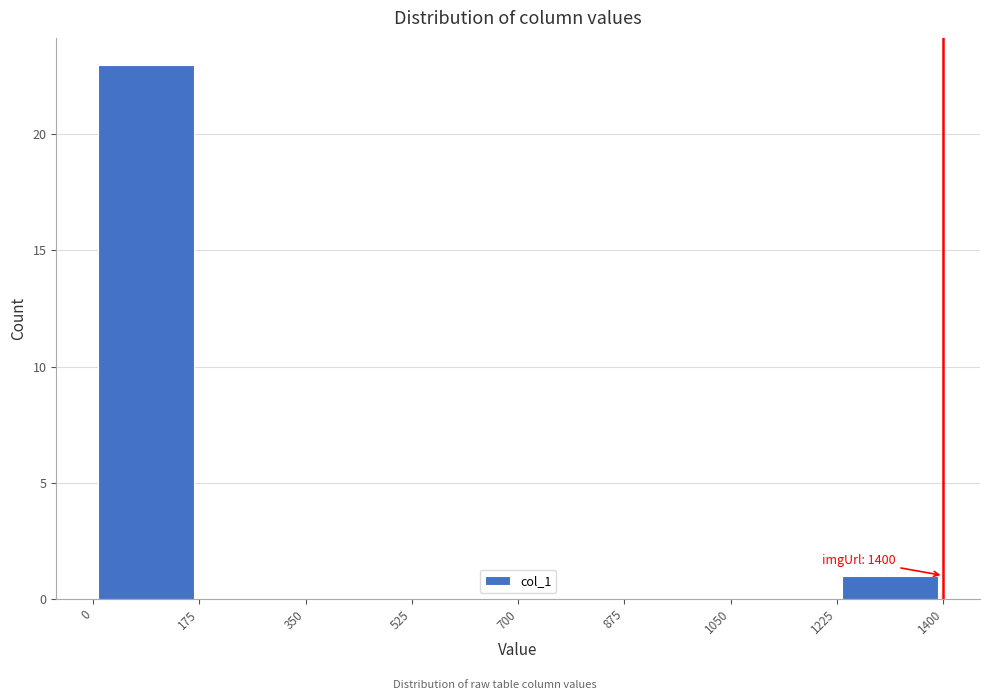

Over which range of the x-axis is the bar tallest?

0 to 175